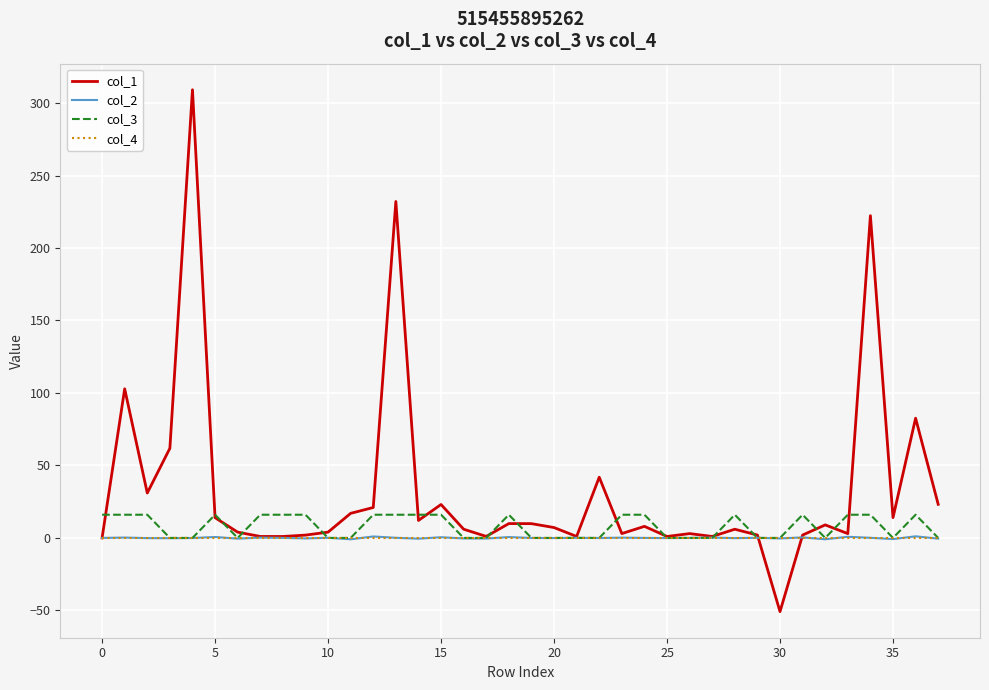

Which series has the widest spread of values?

col_1